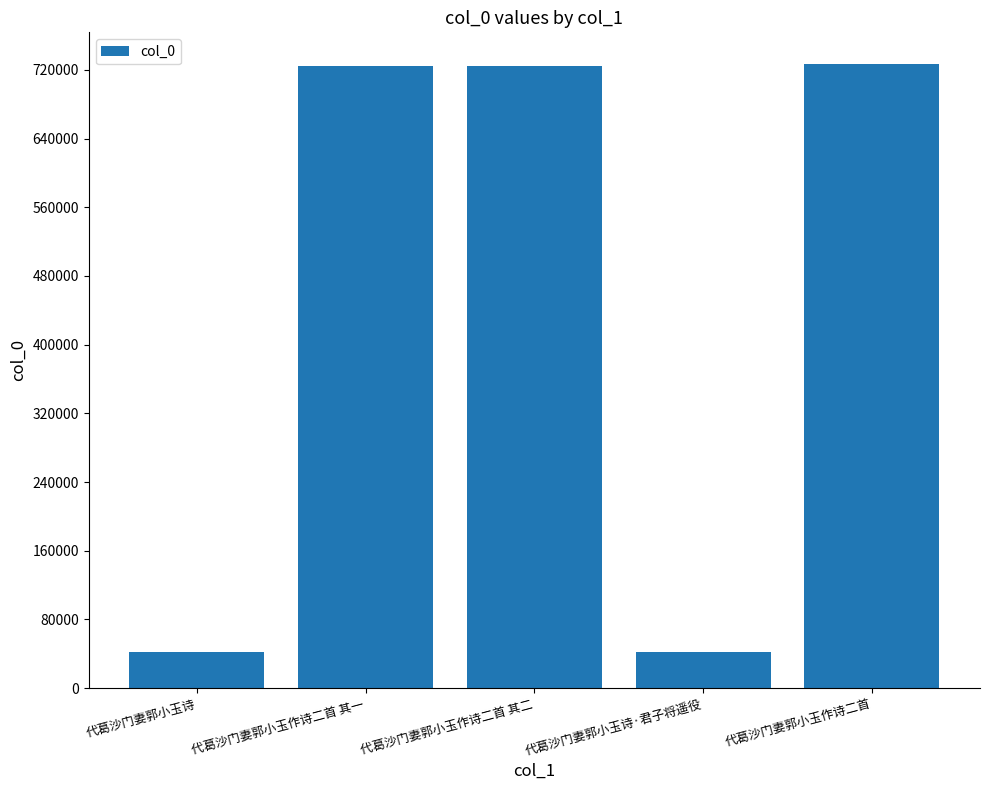

The value at 代葛沙门妻郭小玉作诗二首 is 727375. True or false?

True